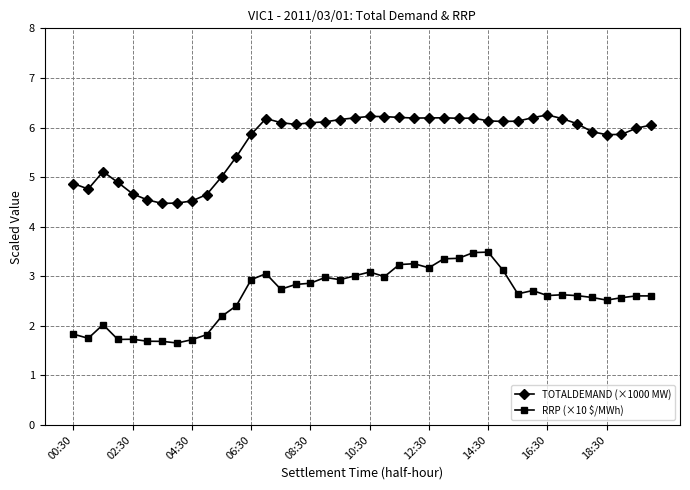

What are all the series names shown in the legend?

TOTALDEMAND (×1000 MW), RRP (×10 $/MWh)